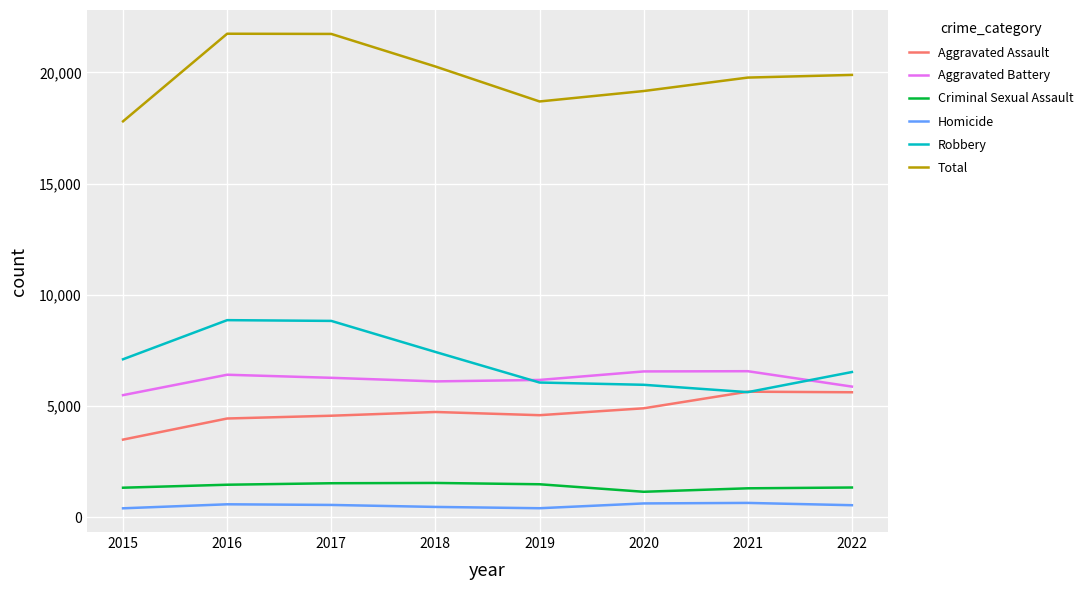

The value of Aggravated Battery at 2018 is 6106. True or false?

True